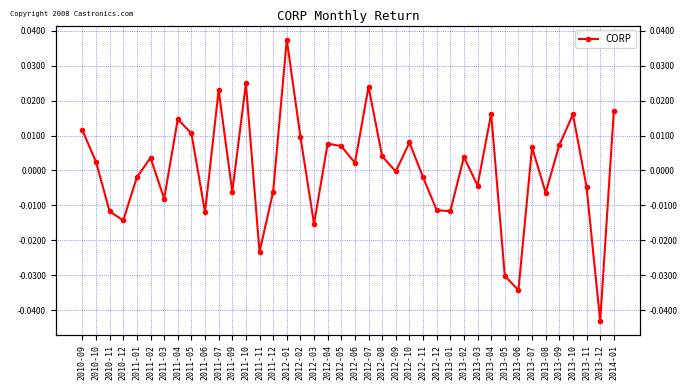

How many series are shown in this chart?

1